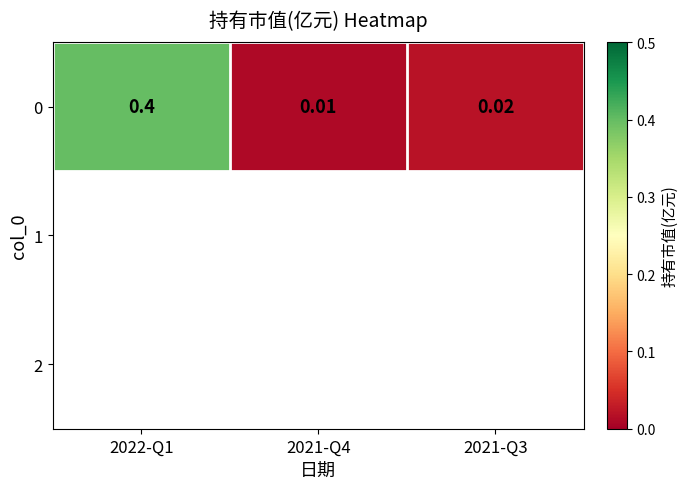

List the labels in order of value, smallest first.

2021-Q4, 2021-Q3, 2022-Q1